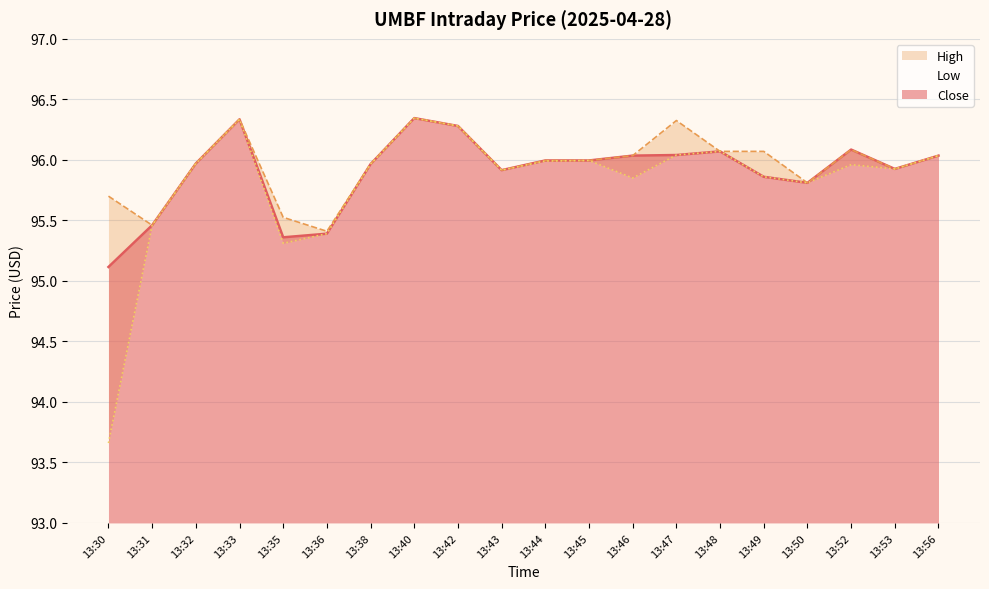

True or false: High and Low intersect in this chart.

False